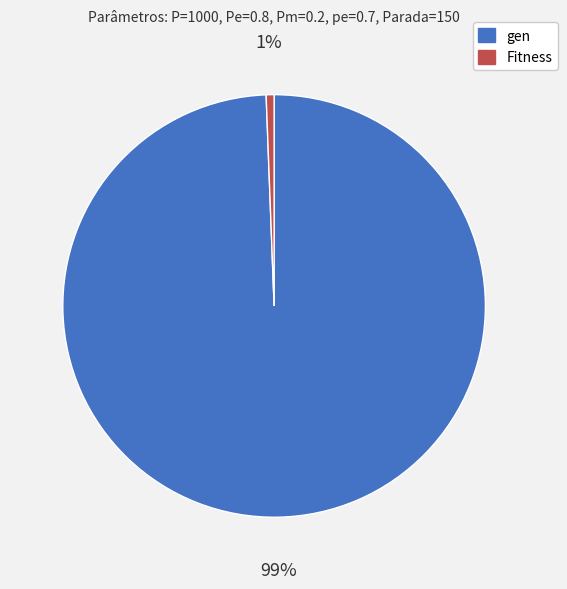

How many segments does this pie chart have?

2